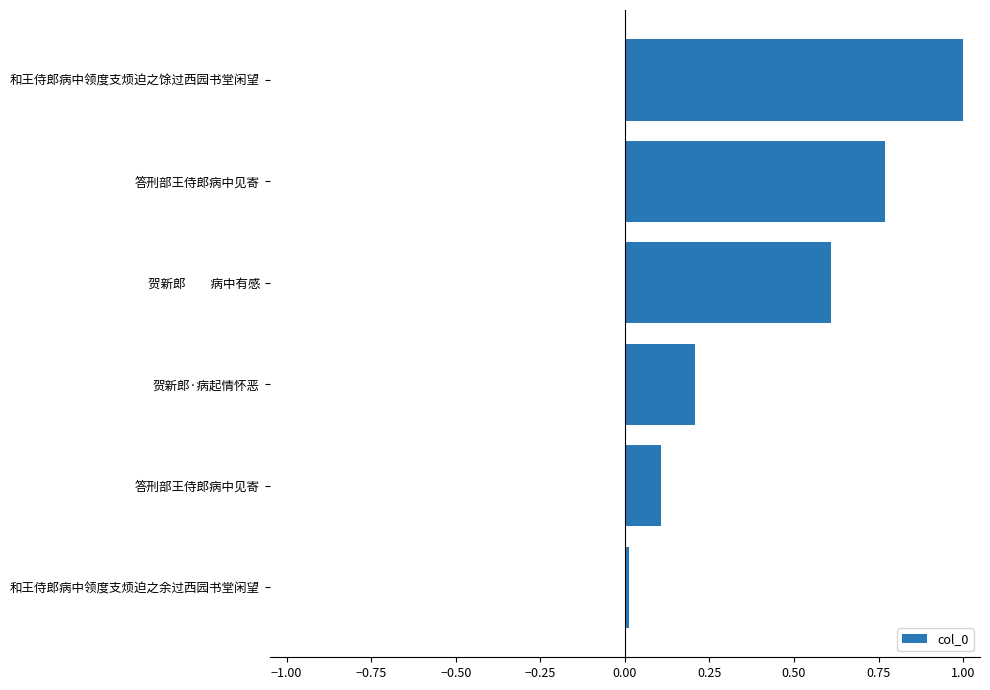

What is the difference between the maximum and second lowest values?

0.9